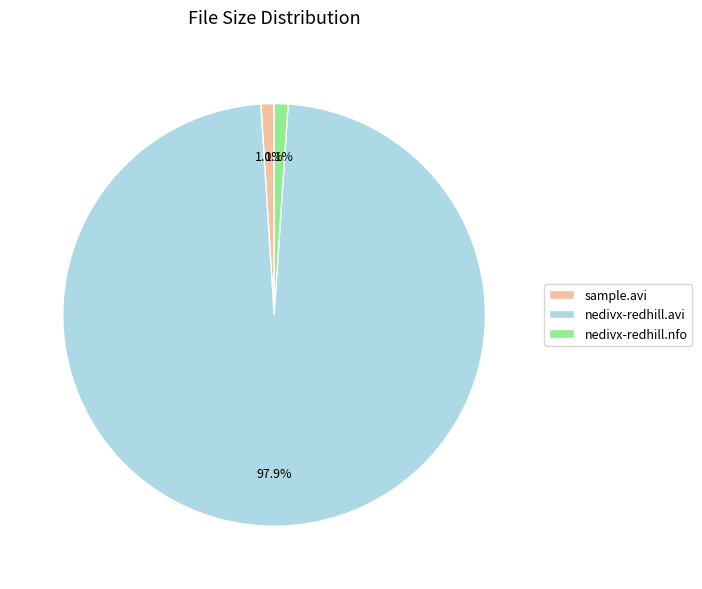

Which slice is the largest?

nedivx-redhill.avi